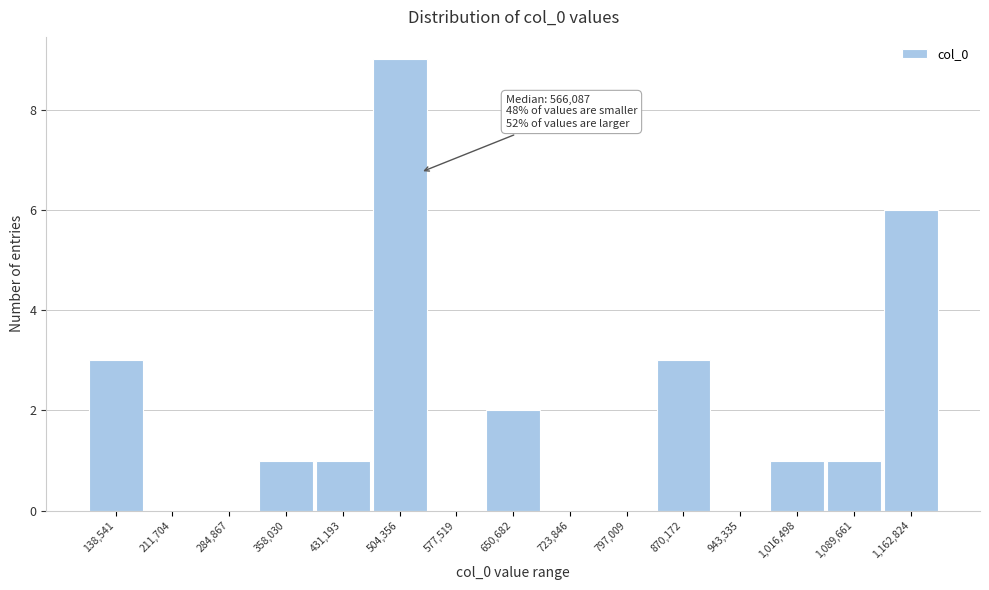

Reading right to left, extract all data points from this chart.

1,162,824=6	1,089,661=1	1,016,498=1	943,335=0	870,172=3	797,009=0	723,846=0	650,682=2	577,519=0	504,356=9	431,193=1	358,030=1	284,867=0	211,704=0	138,541=3